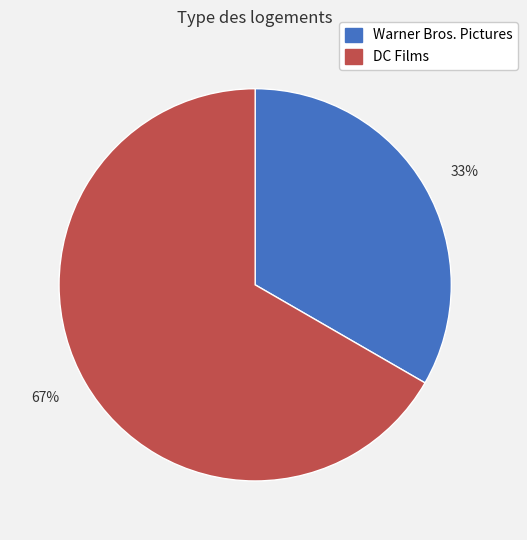

Does any single category account for the majority?

Yes